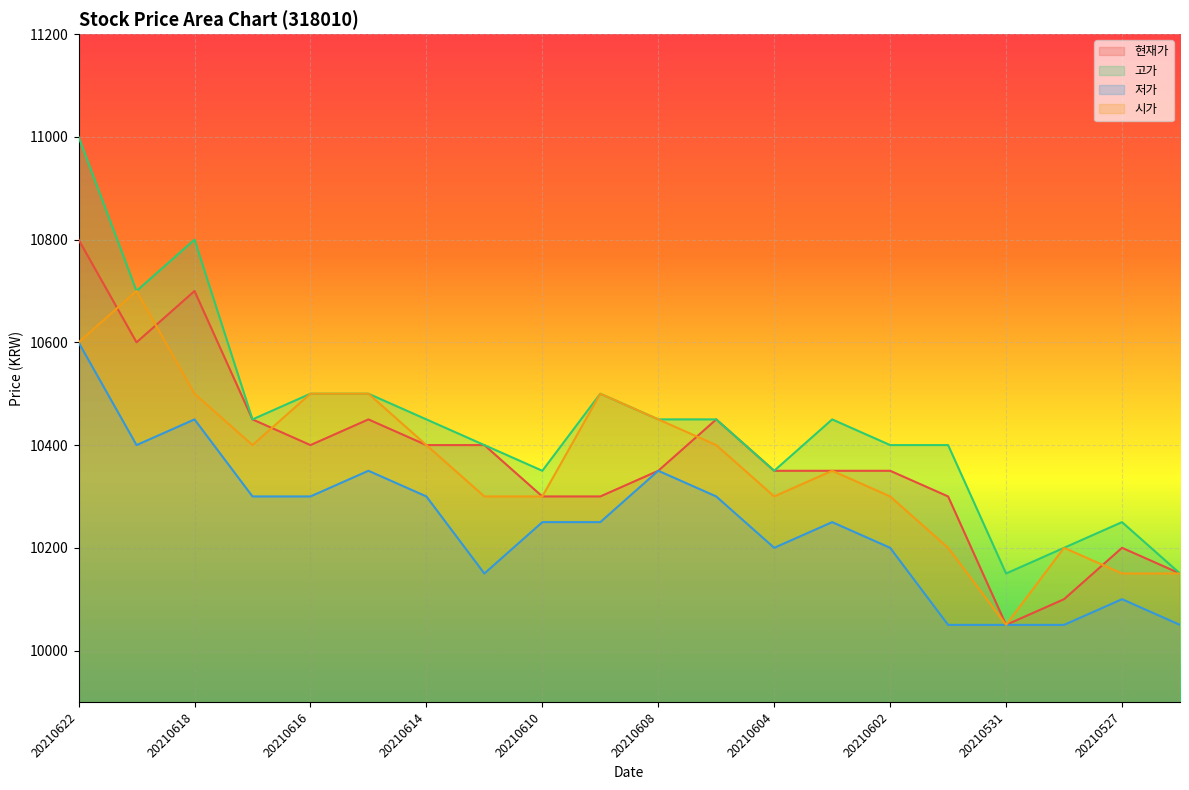

The value of 저가 at 20210608 is 3381. True or false?

False